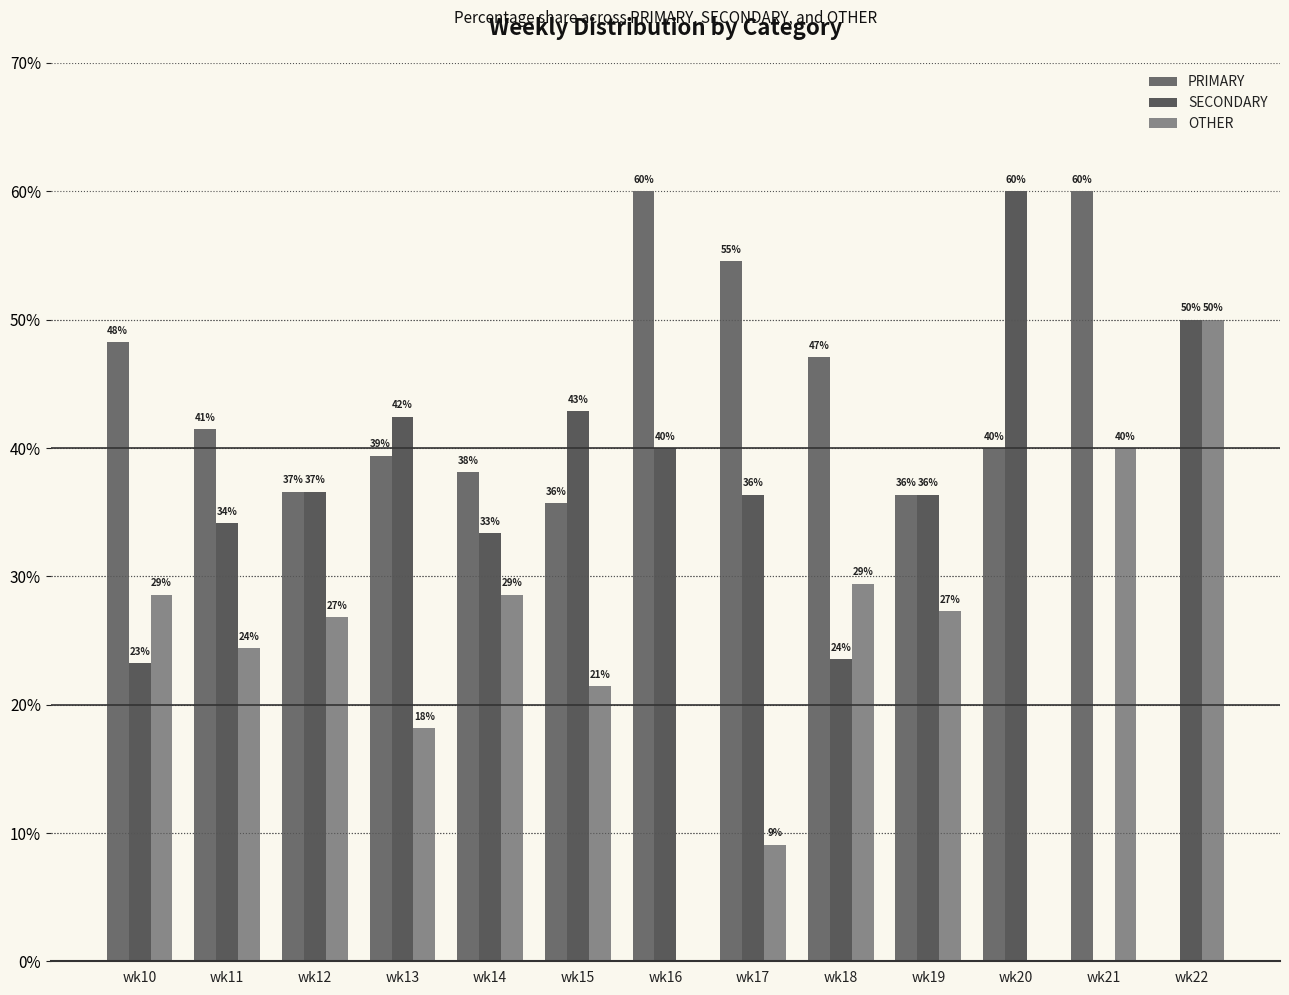

Does the chart contain stacked bars?

No